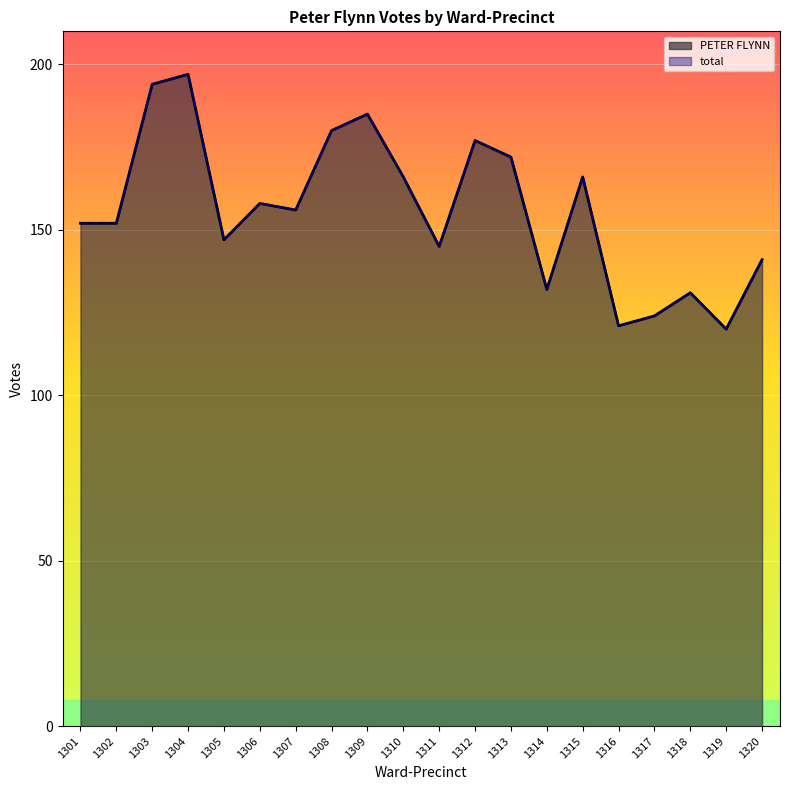

List the labels in order of total value, smallest first.

1319, 1316, 1317, 1318, 1314, 1320, 1311, 1305, 1301, 1302, 1307, 1306, 1310, 1315, 1313, 1312, 1308, 1309, 1303, 1304